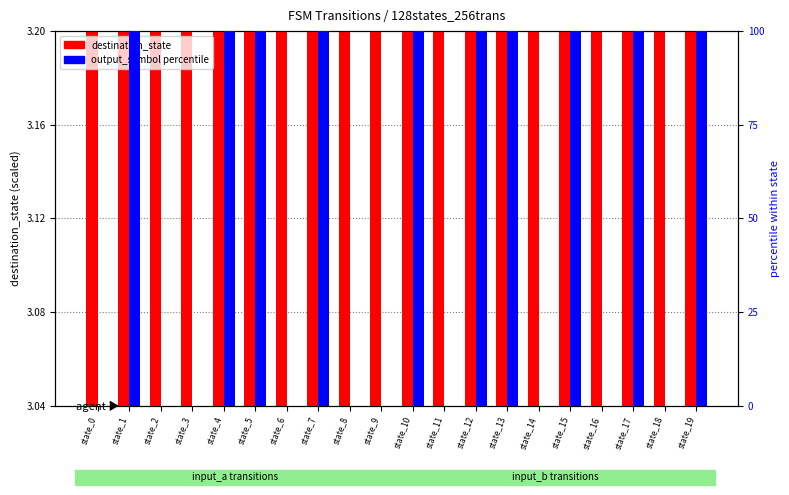

What is the total value across all series at state_11?

3.2